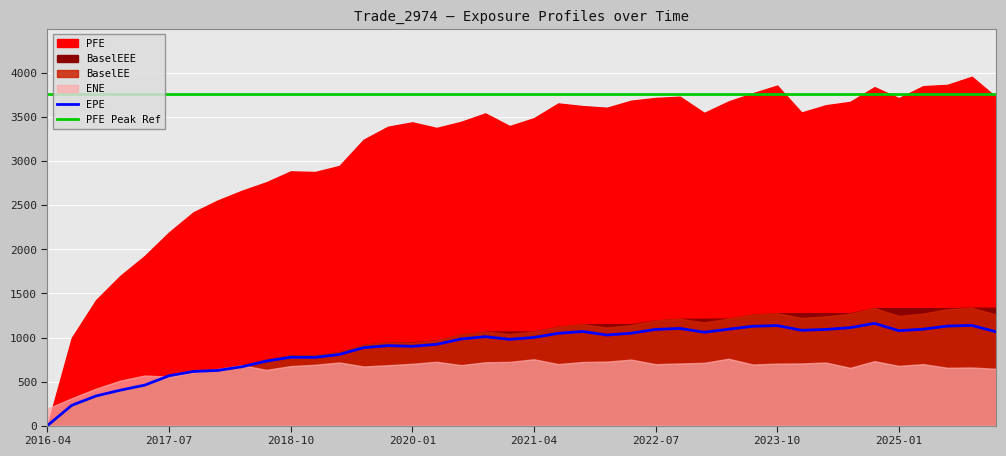

Reading right to left, transcribe all the data shown in this chart.

EPE: 39=1064.8	38=1137.2	37=1130.0	36=1094.2	35=1077.5	34=1160.4	33=1111.5	32=1091.4	31=1082.0	30=1135.4	29=1127.7	28=1094.2	27=1059.9	26=1102.8	25=1091.9	24=1049.0	23=1028.1	22=1068.3	21=1047.4	20=1000.7	19=979.2	18=1009.4	17=982.9	16=922.5	15=899.8	14=907.9	13=884.9	12=807.5	11=774.6	10=776.1	9=732.2	8=668.2	7=626.2	6=614.4	5=565.7	BaselEEE=459.3	BaselEE=402.5	PFE=336.5	ENE=230.2	EPE=0.0
ENE: 39=644.4	38=659.5	37=656.1	36=697.5	35=677.7	34=731.5	33=655.6	32=715.7	31=705.3	30=703.7	29=693.4	28=758.7	27=712.5	26=705.0	25=697.0	24=748.9	23=726.5	22=722.0	21=698.0	20=752.6	19=723.2	18=718.5	17=686.3	16=724.6	15=701.5	14=685.2	13=671.0	12=716.4	11=690.2	10=675.2	9=632.2	8=685.4	7=642.9	6=605.4	5=555.6	BaselEEE=568.5	BaselEE=511.1	PFE=419.1	ENE=310.6	EPE=192.0
PFE: 39=3727.8	38=3960.2	37=3868.3	36=3853.4	35=3717.6	34=3842.3	33=3675.0	32=3636.7	31=3554.4	30=3860.1	29=3772.9	28=3680.0	27=3549.7	26=3733.9	25=3719.5	24=3688.7	23=3608.3	22=3627.4	21=3657.2	20=3489.6	19=3400.8	18=3544.2	17=3447.9	16=3379.1	15=3442.6	14=3393.0	13=3245.8	12=2947.4	11=2879.0	10=2886.2	9=2762.4	8=2666.5	7=2555.6	6=2421.1	5=2193.2	BaselEEE=1925.8	BaselEE=1700.6	PFE=1425.2	ENE=995.4	EPE=0.0
BaselEE: 39=1260.1	38=1337.7	37=1321.3	36=1271.6	35=1245.2	34=1333.2	33=1269.5	32=1239.3	31=1222.1	30=1275.2	29=1259.6	28=1215.3	27=1171.3	26=1212.3	25=1193.8	24=1141.0	23=1113.0	22=1150.6	21=1122.6	20=1067.3	19=1039.9	18=1067.4	17=1035.0	16=967.2	15=939.9	14=944.8	13=917.4	12=834.0	11=797.4	10=796.5	9=748.9	8=681.3	7=636.6	6=622.8	5=571.6	BaselEEE=463.0	BaselEE=404.8	PFE=337.7	ENE=230.6	EPE=0.0
BaselEEE: 39=1337.7	38=1337.7	37=1333.2	36=1333.2	35=1333.2	34=1333.2	33=1275.2	32=1275.2	31=1275.2	30=1275.2	29=1259.6	28=1215.3	27=1212.3	26=1212.3	25=1193.8	24=1150.6	23=1150.6	22=1150.6	21=1122.6	20=1067.4	19=1067.4	18=1067.4	17=1035.0	16=967.2	15=944.8	14=944.8	13=917.4	12=834.0	11=797.4	10=796.5	9=748.9	8=681.3	7=636.6	6=622.8	5=571.6	BaselEEE=463.0	BaselEE=404.8	PFE=337.7	ENE=230.6	EPE=0.0